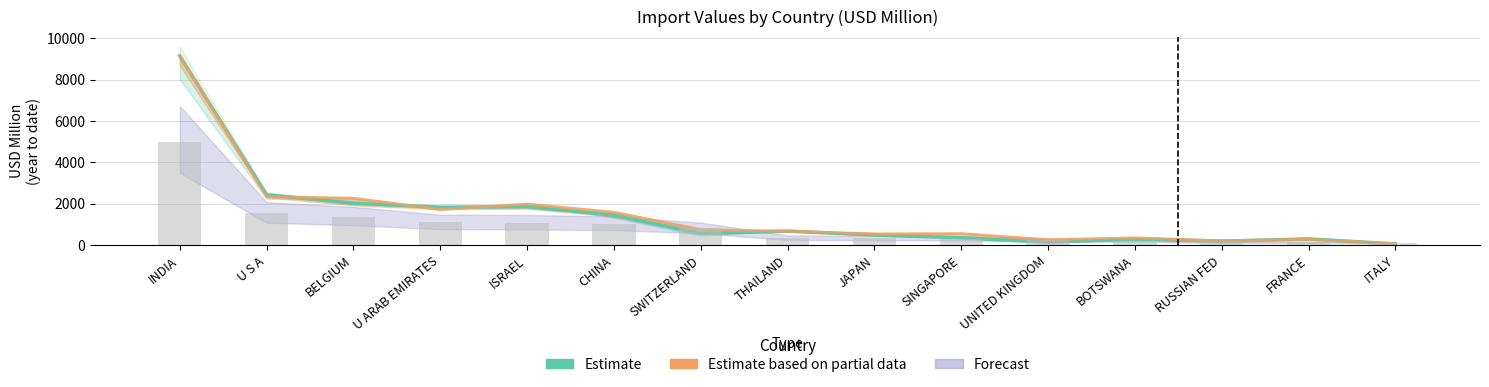

What position from the left is ISRAEL?

5